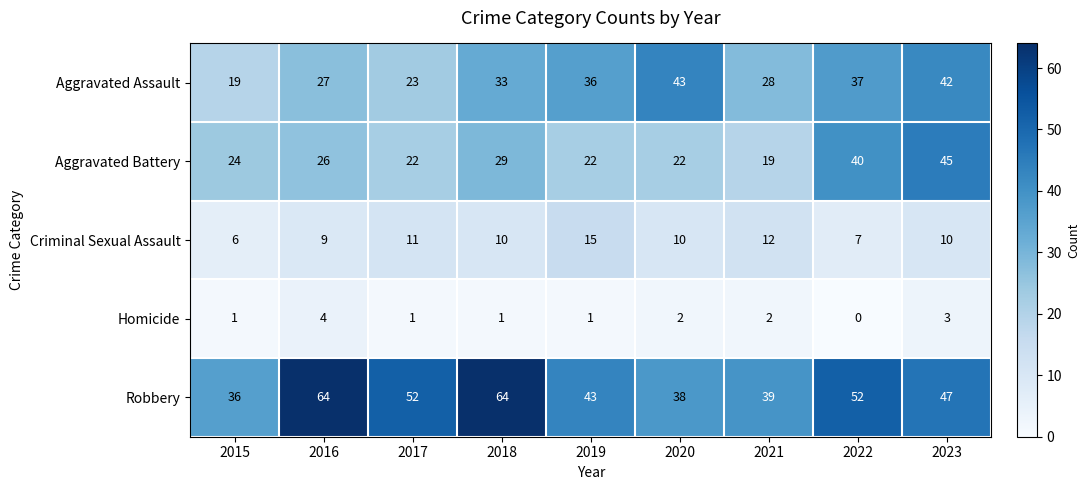

Read the Homicide value at 2023.

3